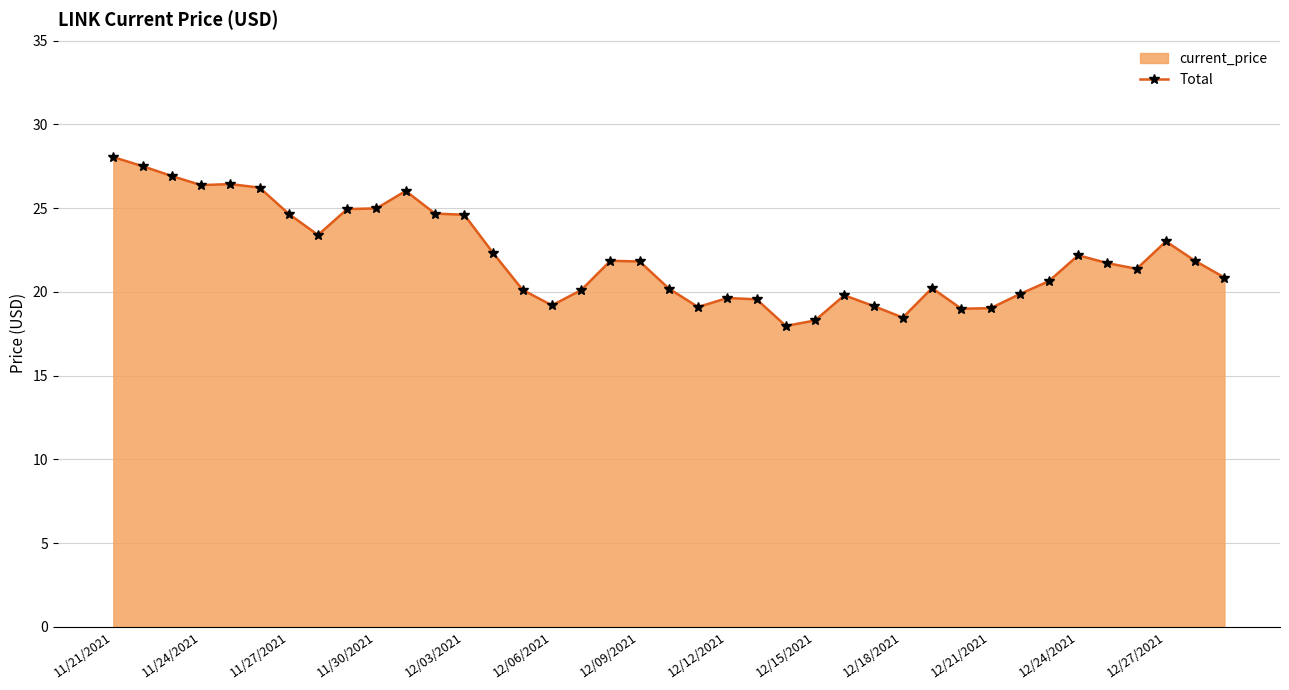

What is the approximate value at 12/12/2021?

19.6